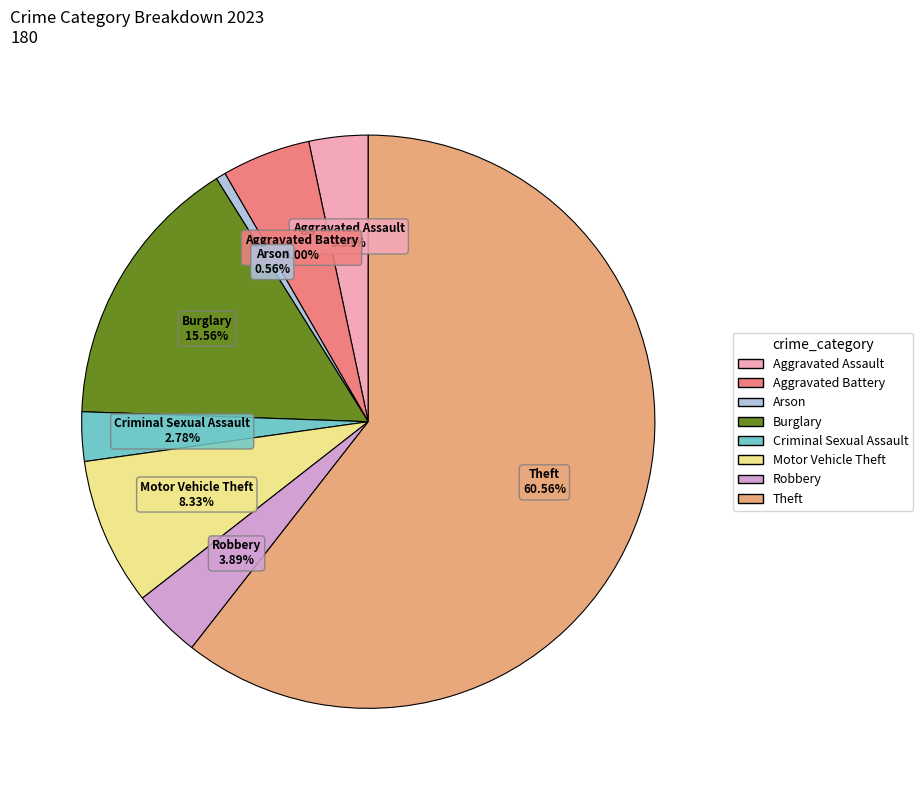

Is the sum of Robbery and Aggravated Battery greater than half?

No